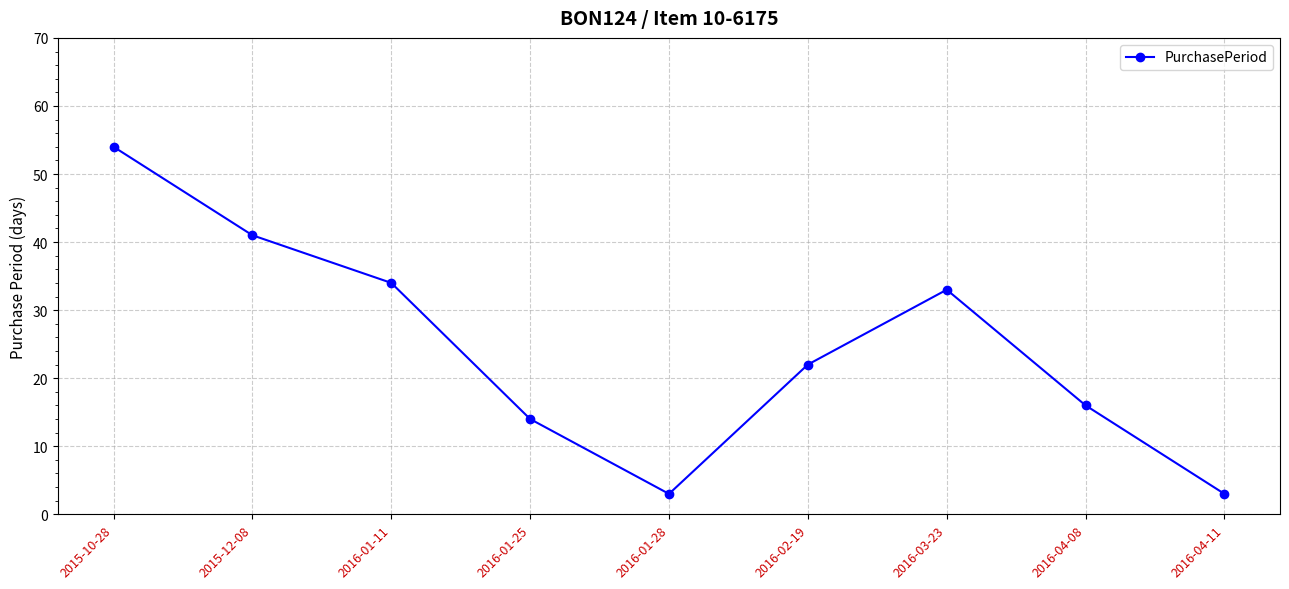

Is it true that the value at 2016-04-11 is 3?

True